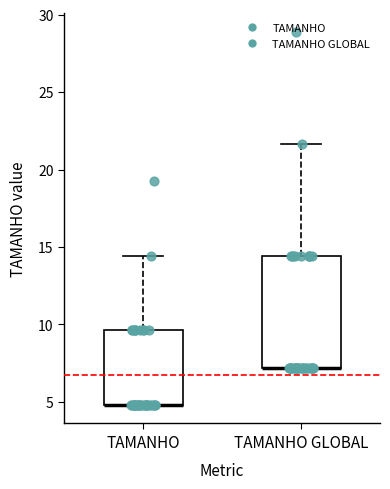

Comparing the boxes themselves (not the whiskers), which one is the tallest?

TAMANHO GLOBAL